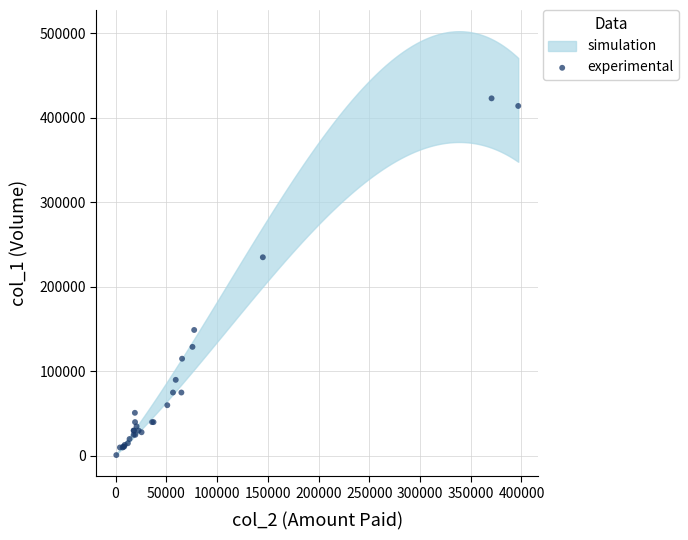

What Y value in the scatter plot is closest to 212000?

235000